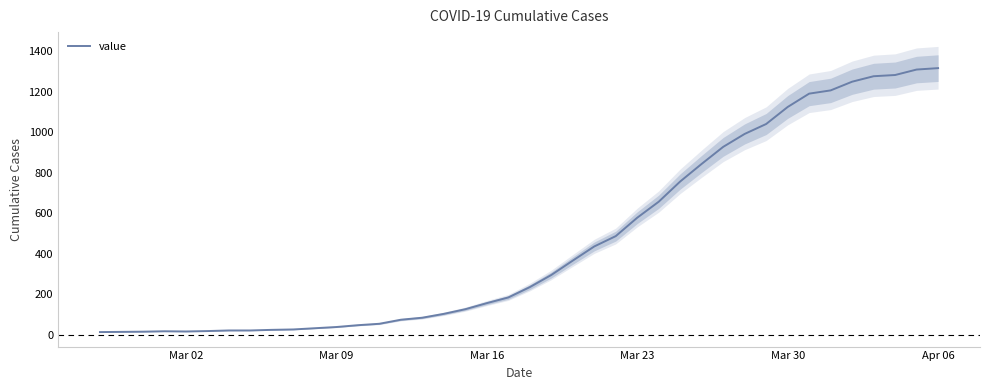

What is the sum of all values?

18659